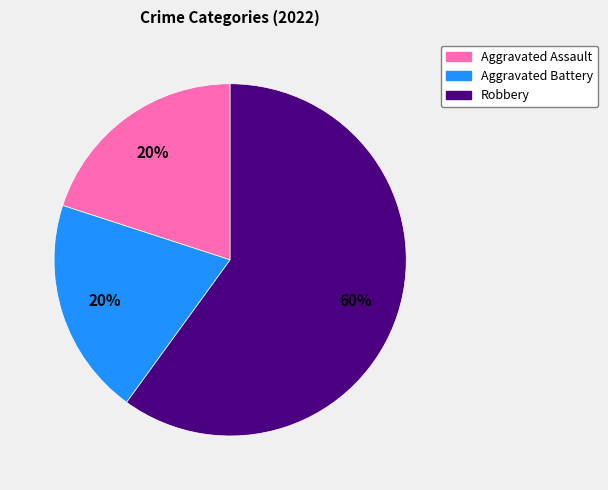

To the nearest percent, what is the difference between the Robbery and Aggravated Battery slice percentages?

40%